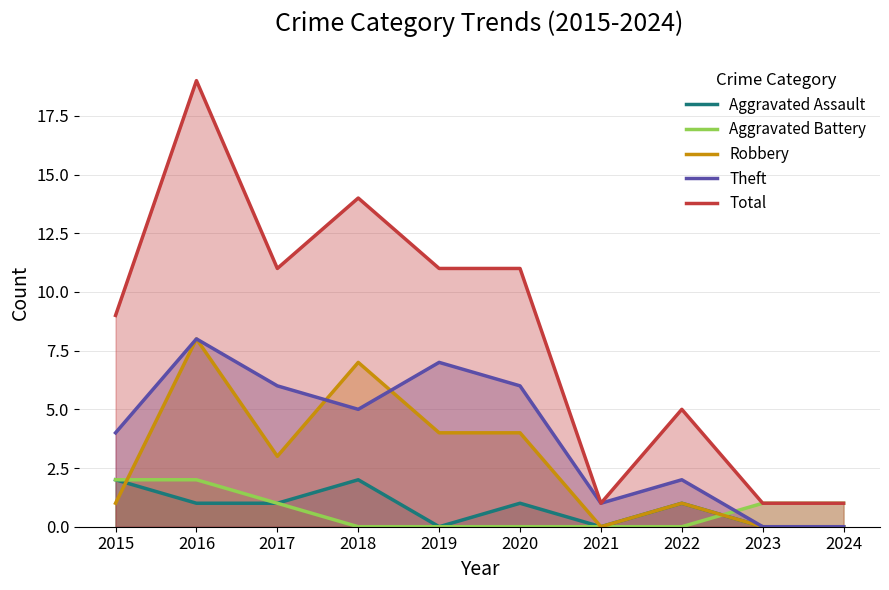

The Robbery series shows 2 at 2016. True or false?

False